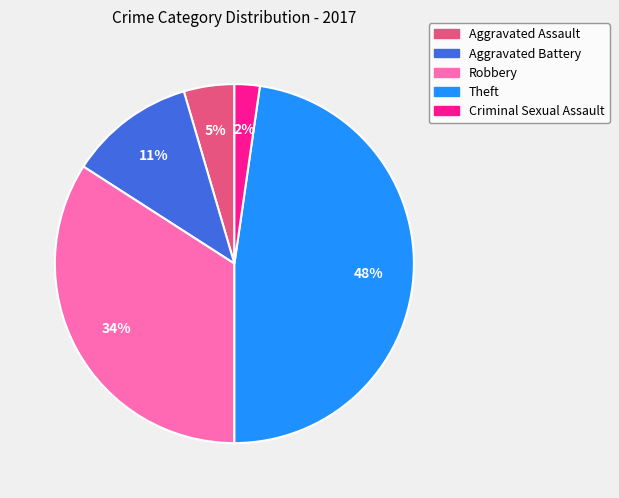

Which category has the smallest portion of the pie?

Criminal Sexual Assault